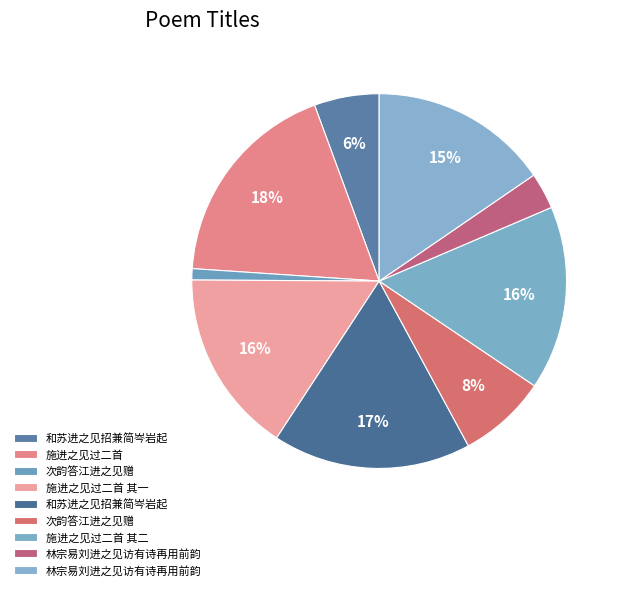

How many slices are in this pie chart?

9